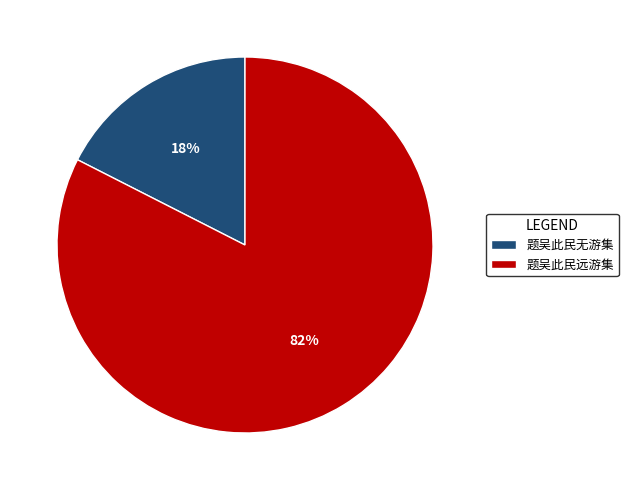

To the nearest percent, what is the average slice percentage?

50%